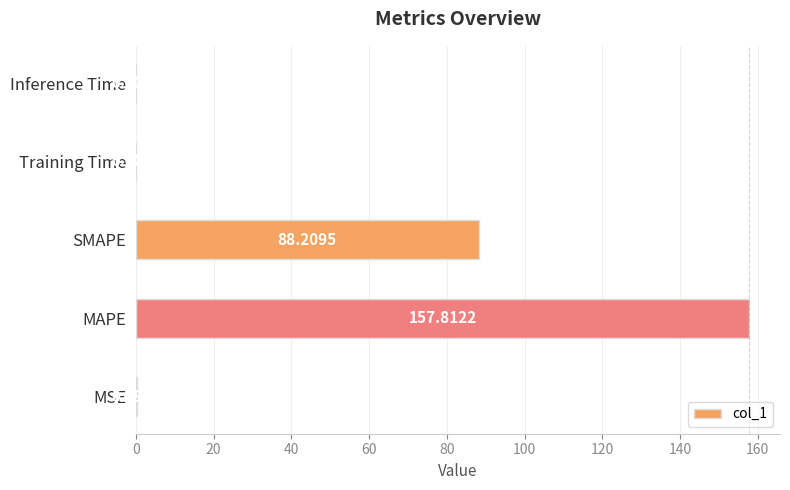

What is the change in value from SMAPE to Inference Time?

-88.2